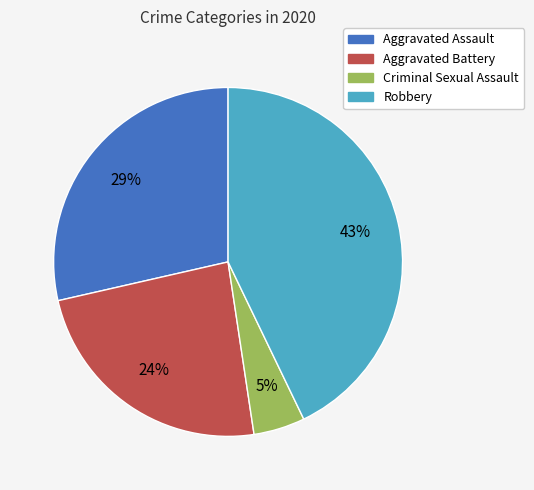

To the nearest percent, what is the difference between the largest and smallest slice percentages?

38%